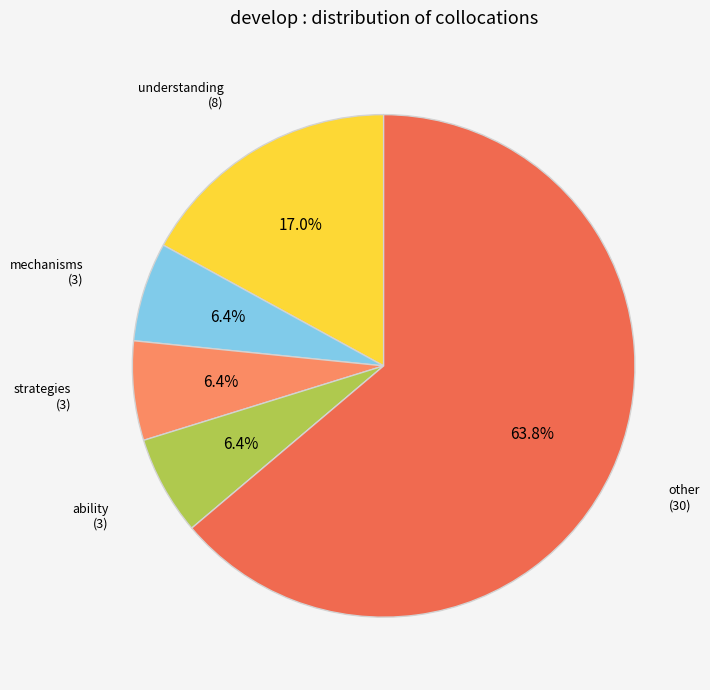

What percentage is NOT represented by understanding?

83.0%